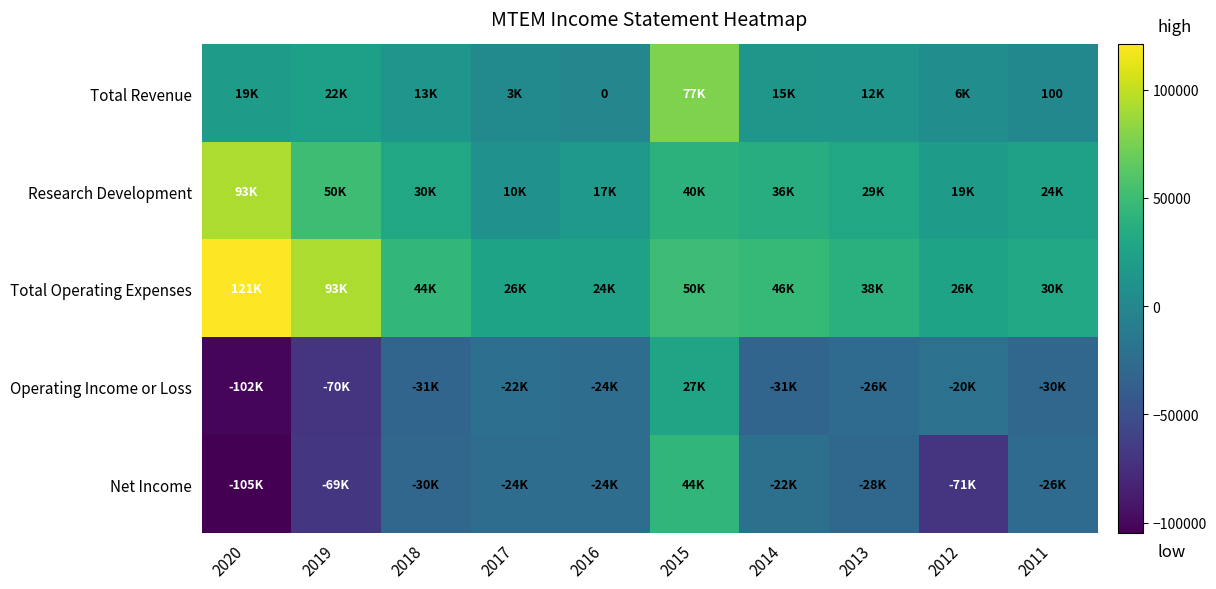

What is the greatest value displayed?

120900